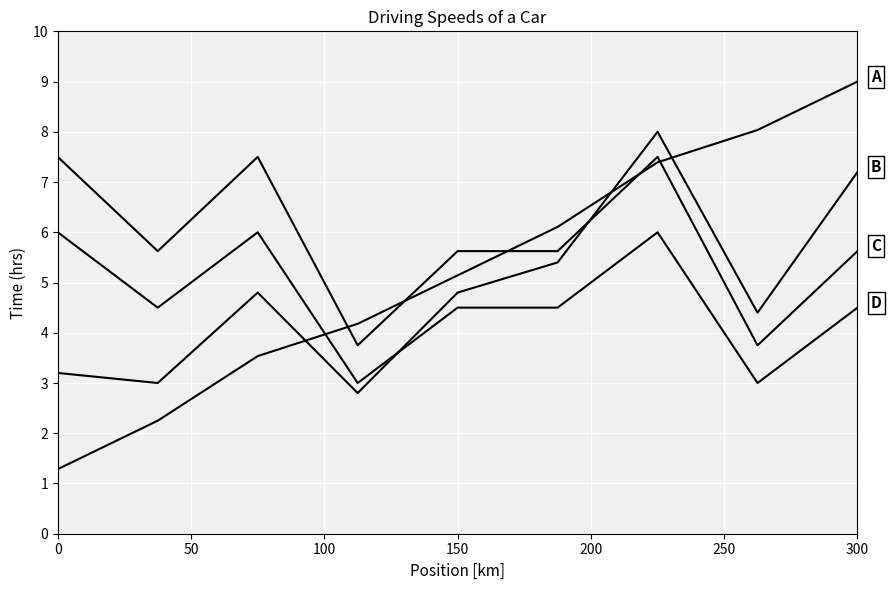

List the series in order of their peak value, lowest first.

D, C, B, A